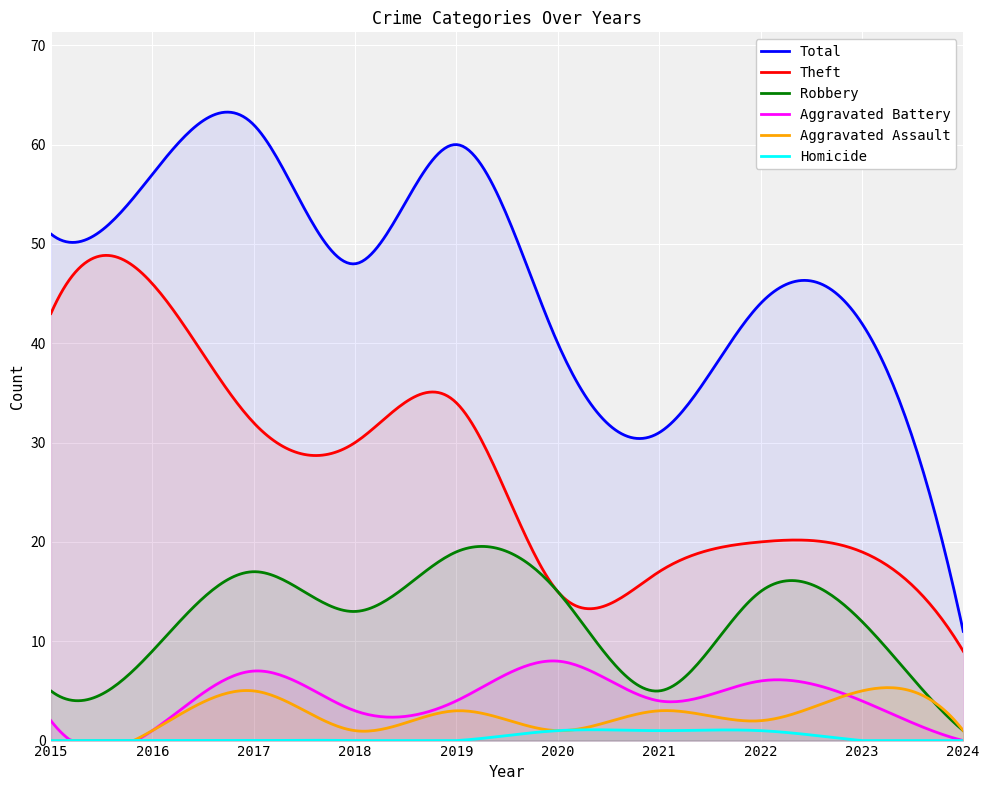

What is the lowest value of the Theft series?

9.0